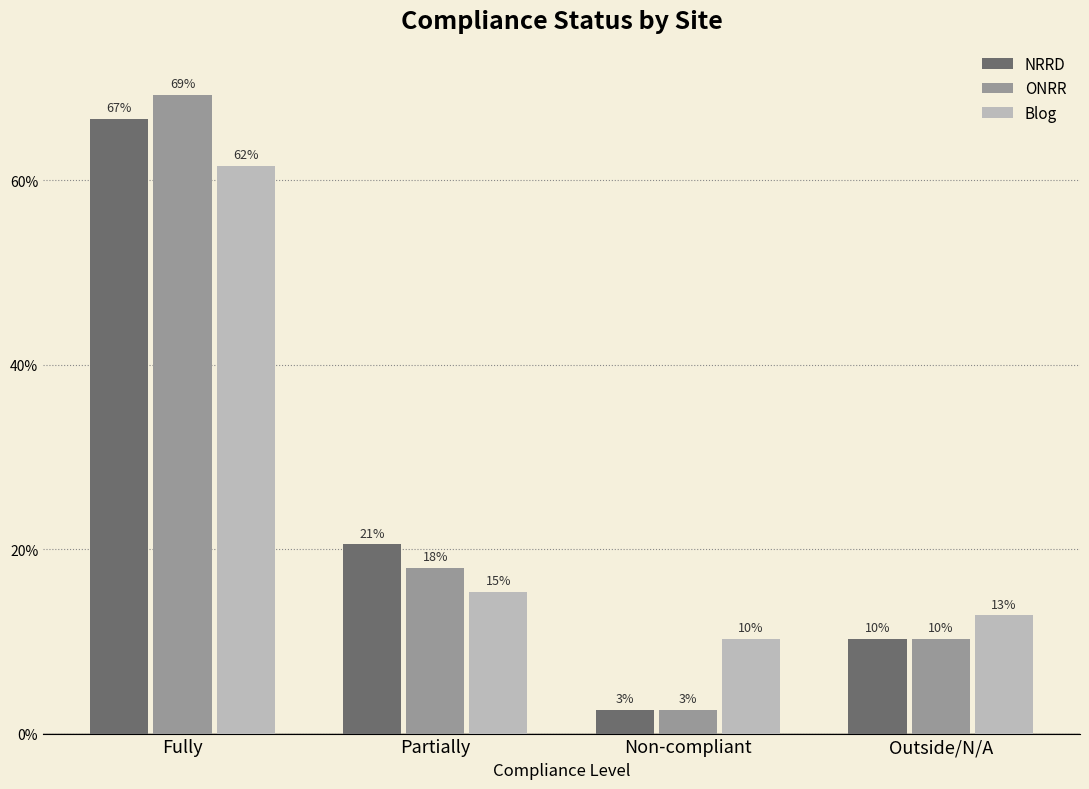

Which series changed the most between Partially and Non-compliant?

NRRD